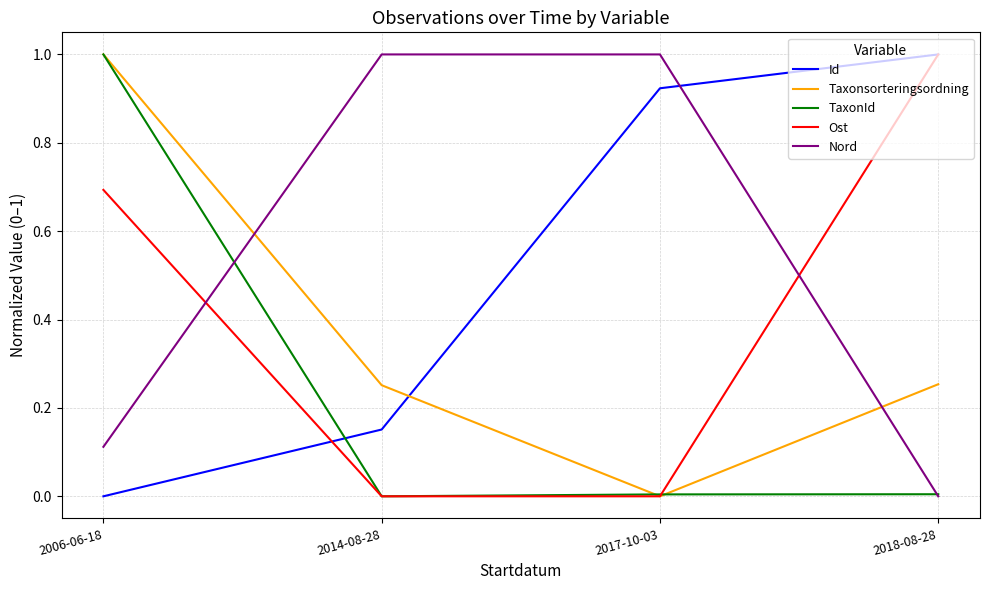

What is the maximum value for Taxonsorteringsordning?

1.0